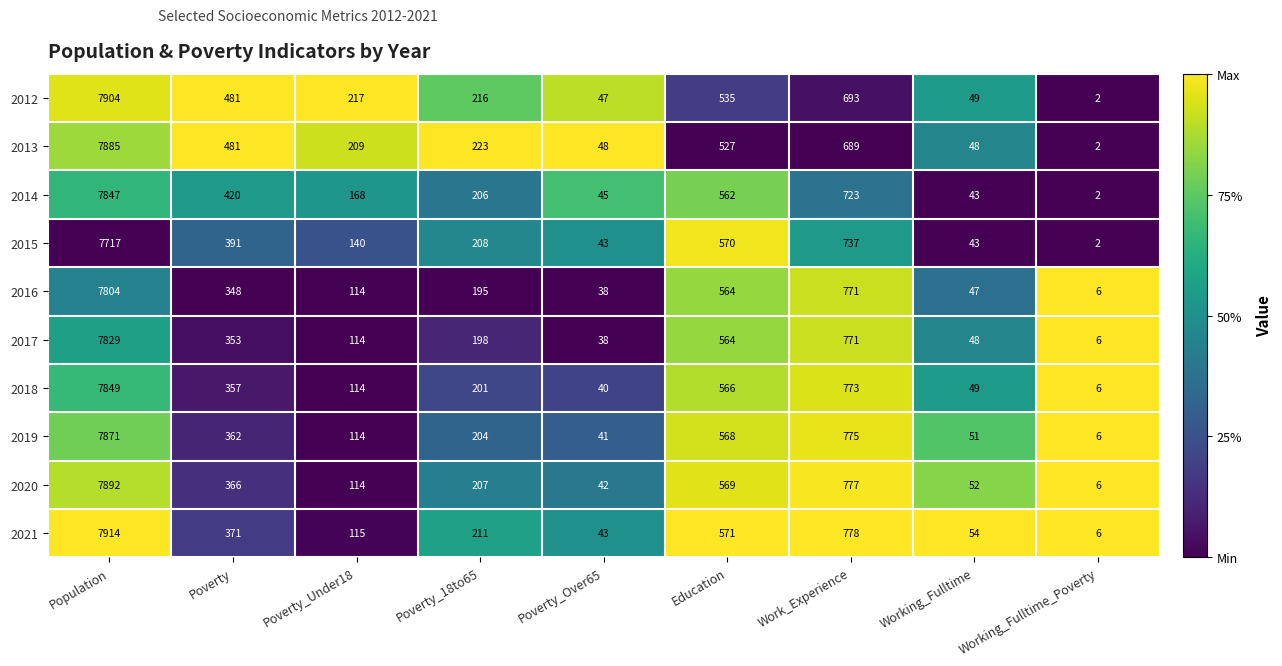

The value of 2013 at Work_Experience is 689. True or false?

True